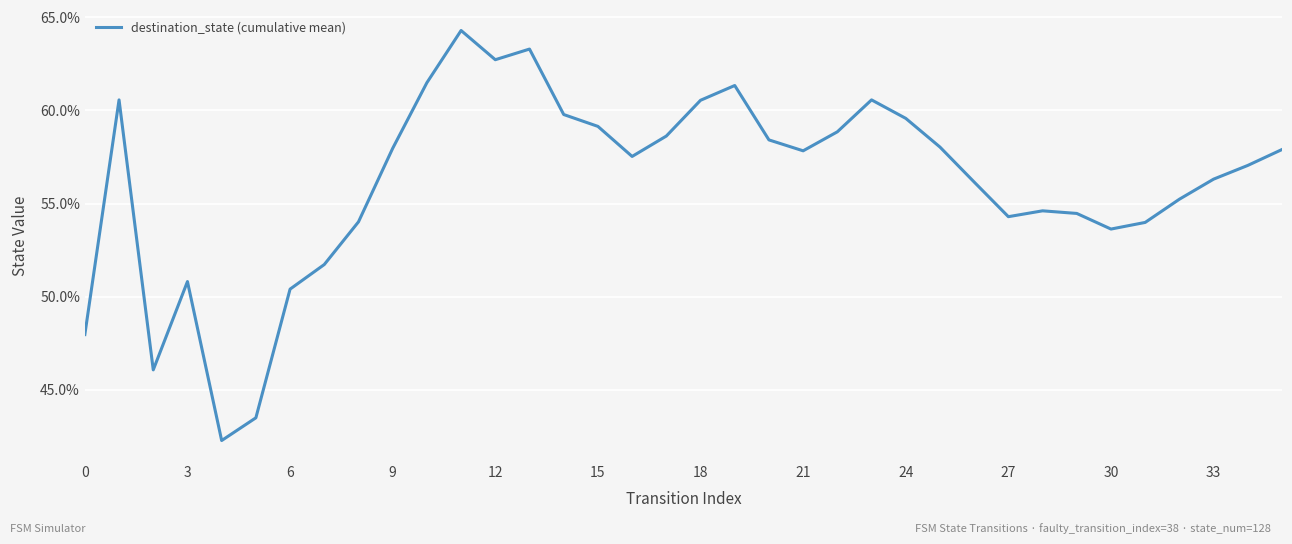

Does the chart display data point markers on the line(s)?

No